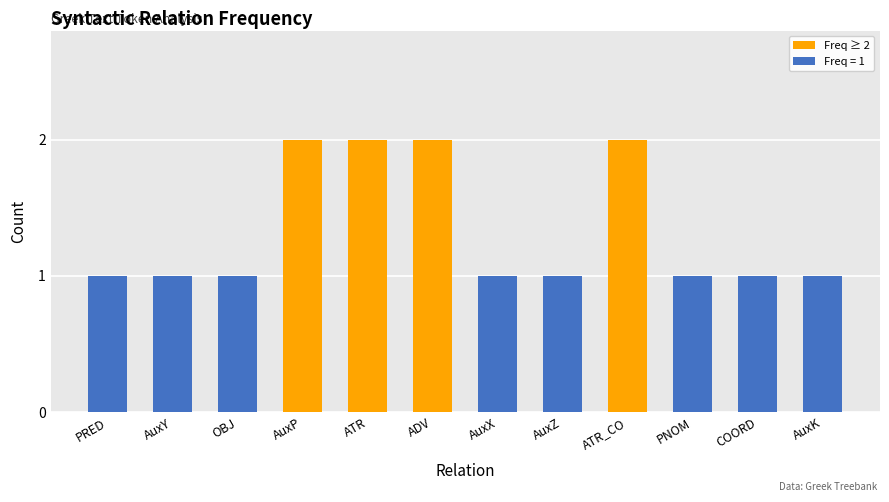

What is the sum of all values?

16